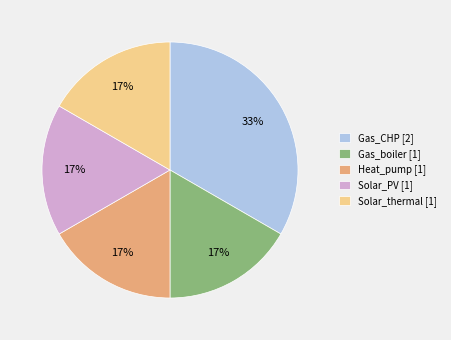

Between Gas_boiler [1] and Gas_CHP [2], which is larger?

Gas_CHP [2]